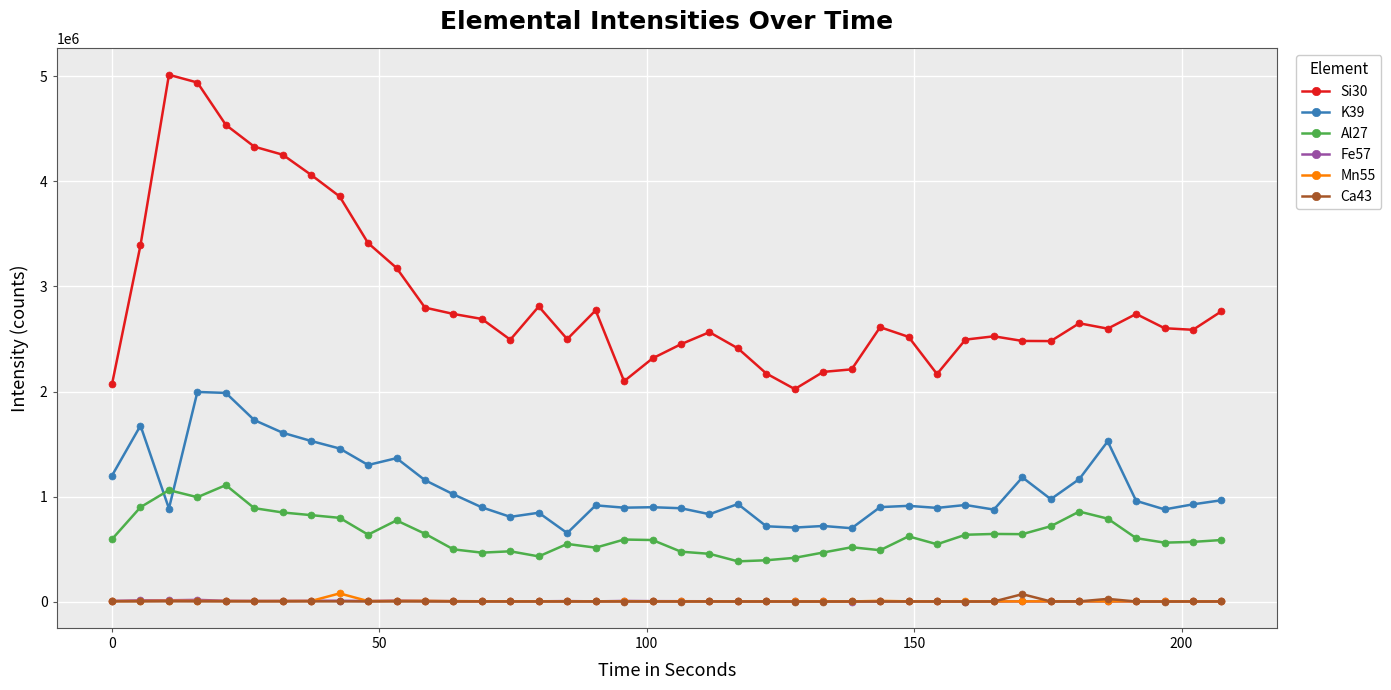

Which series has the largest range (max minus min)?

Si30